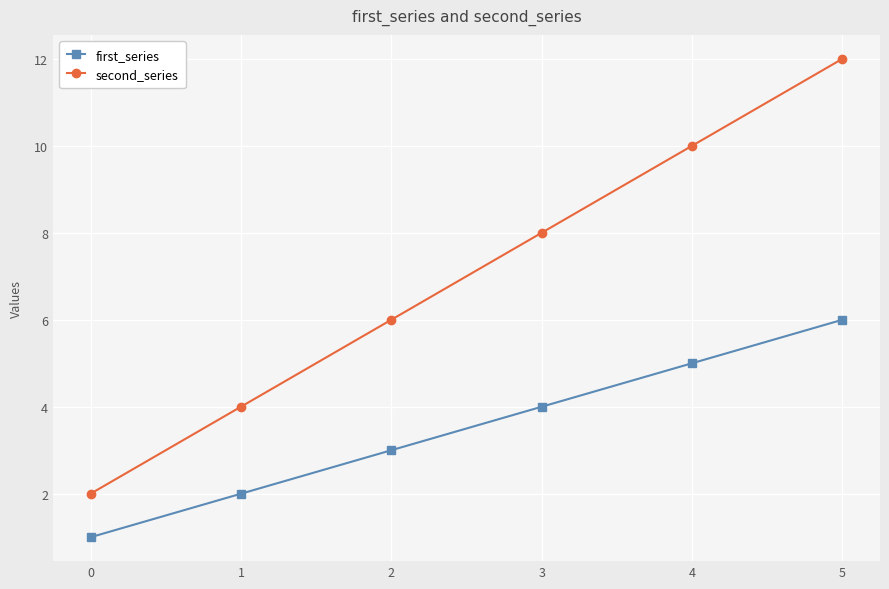

Reading left to right, list all the values displayed in this chart.

first_series: 1	2	3	4	5	6
second_series: 2	4	6	8	10	12